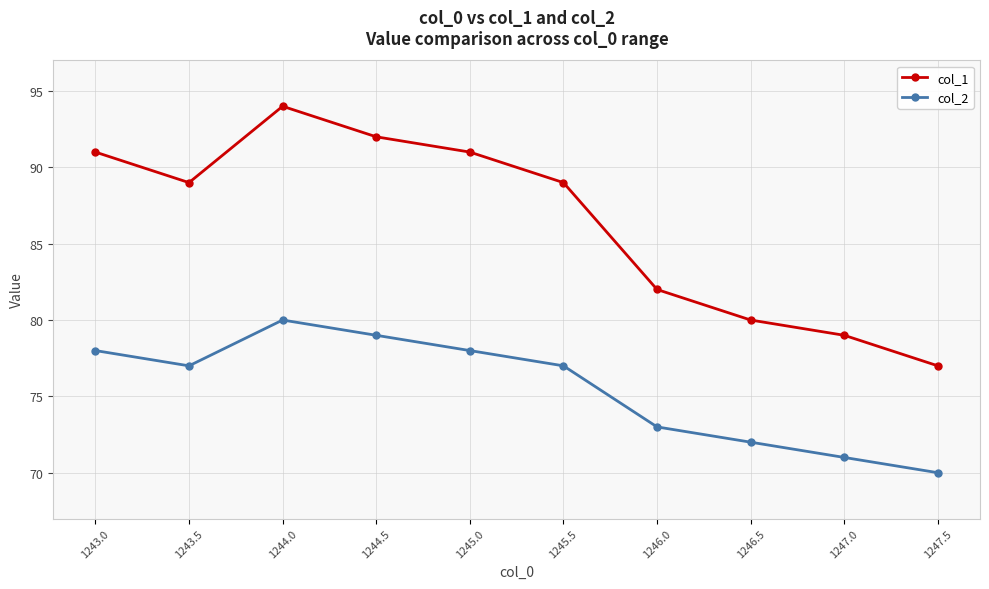

How many interior local valleys does the col_2 series have?

1